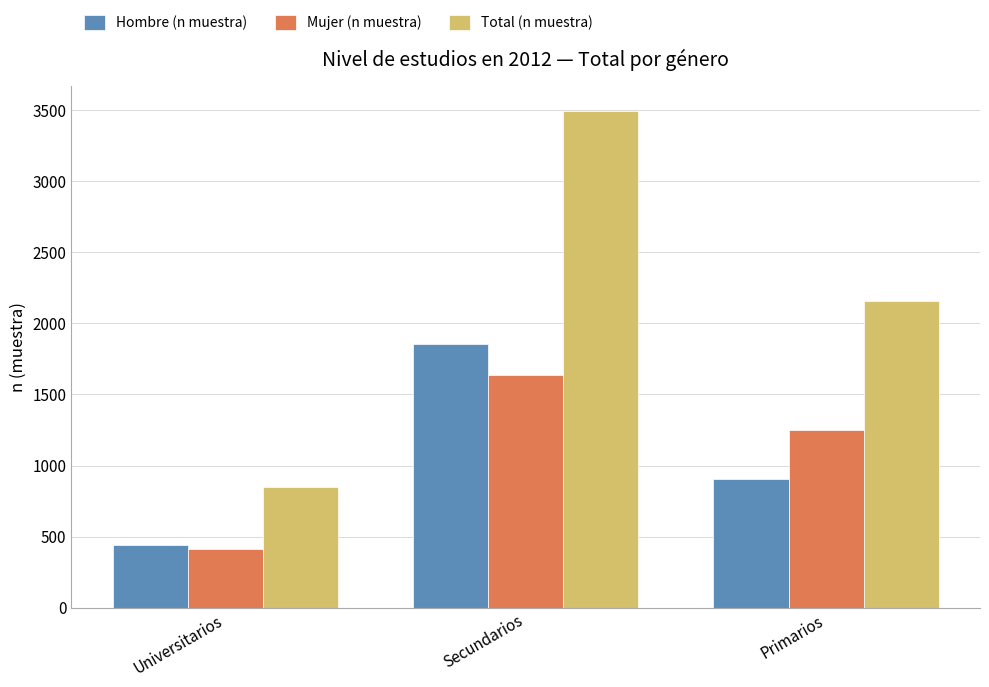

Which series has the widest spread of values?

Total (n muestra)